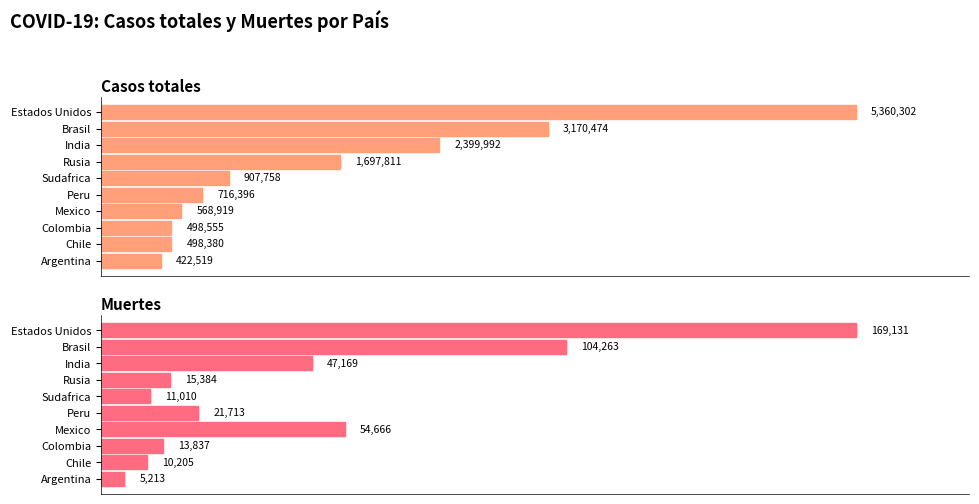

What are all the series names shown in the legend?

Casos totales, Muertes